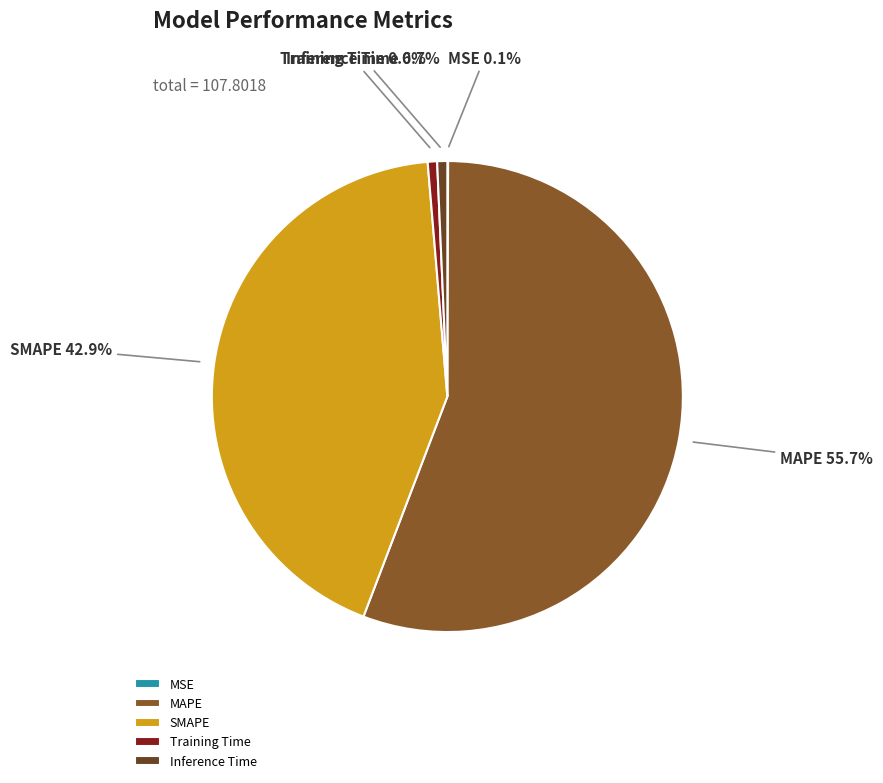

Is there a majority slice in this chart?

Yes